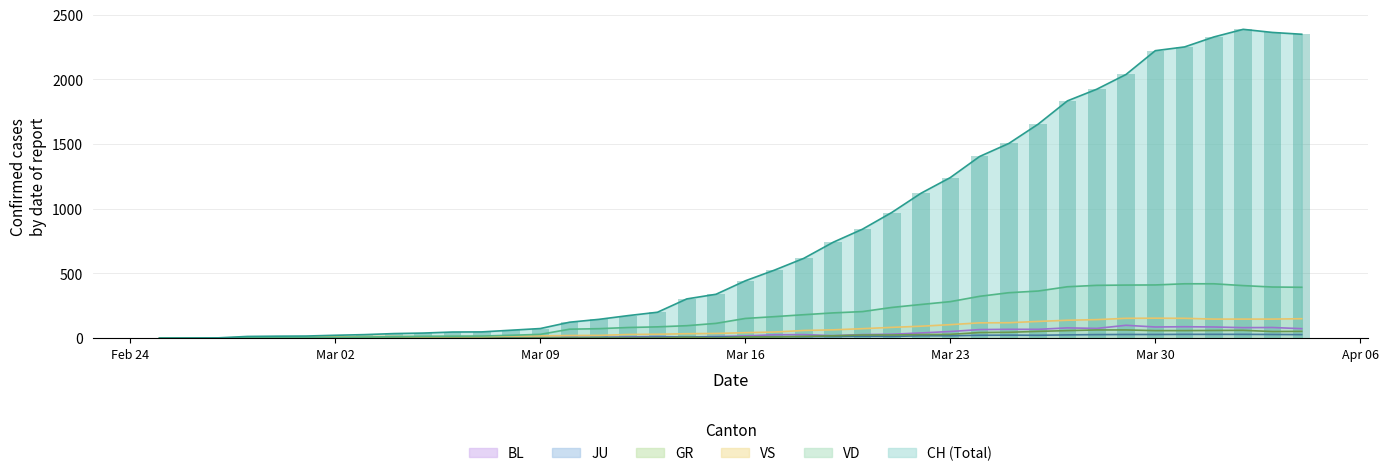

What are all the series names shown in the legend?

CH, GR, JU, VS, VD, BL